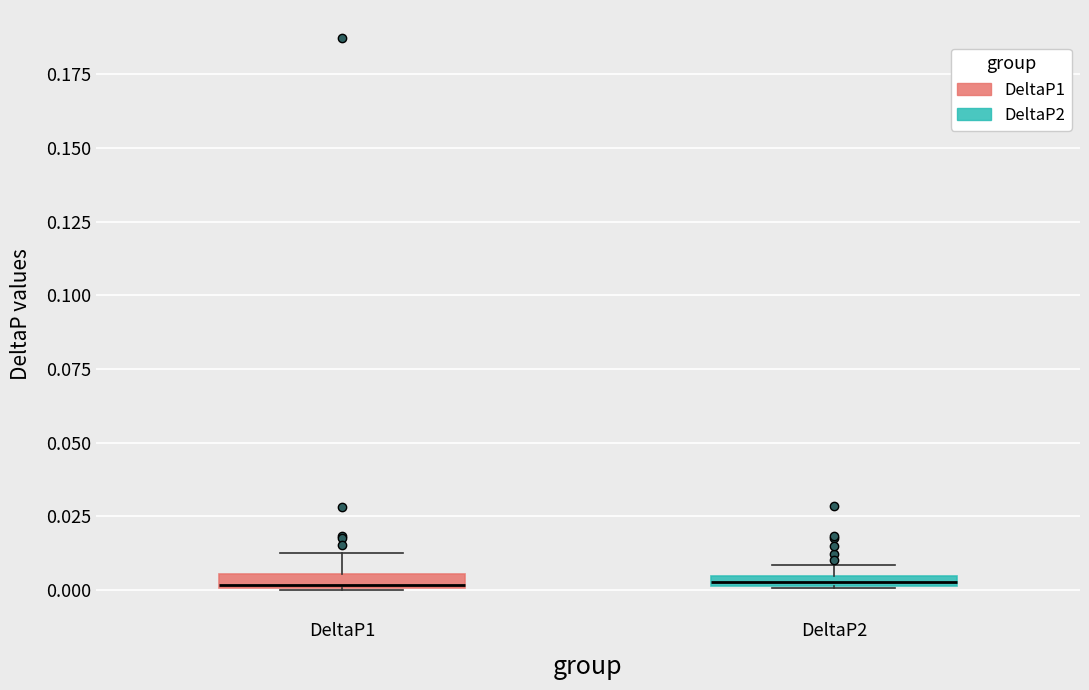

Where does the upper whisker of the box for DeltaP1 end on the y-axis? The values are not printed on the chart, so give them approximately, as read against the axis.

0.015